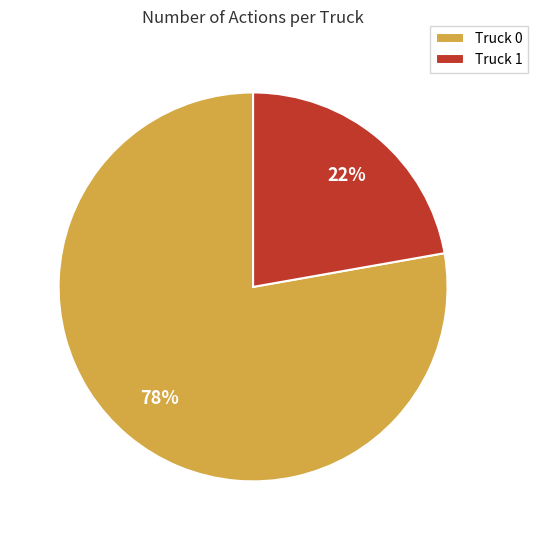

Combined, do Truck 1 and Truck 0 account for over 50%?

Yes